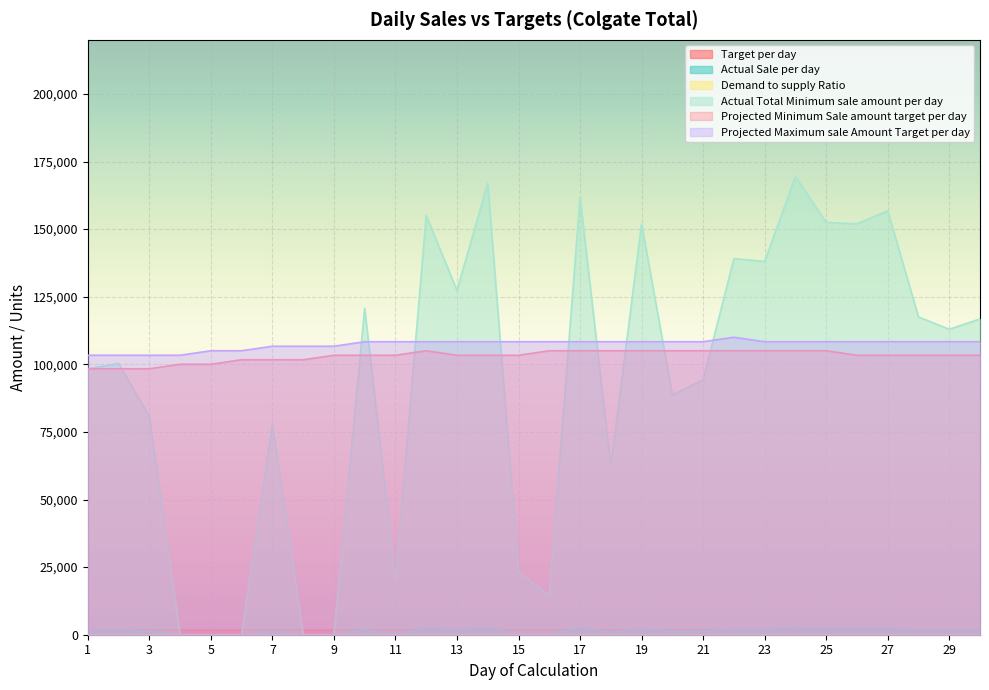

True or false: Actual Sale per day and Projected Maximum sale Amount Target per day cross at least once.

False